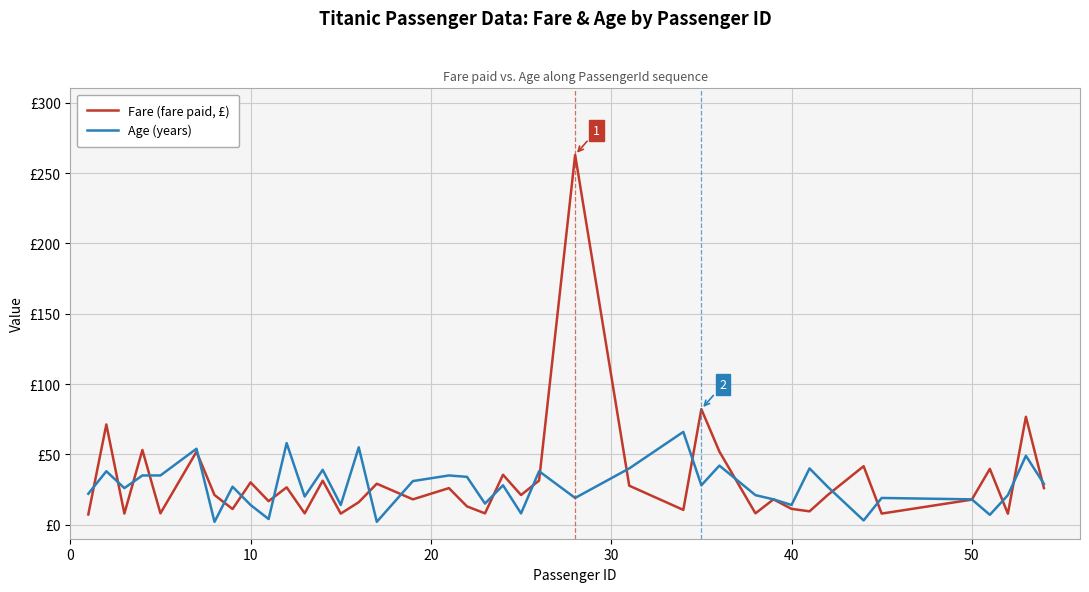

Does the chart display data point markers on the line(s)?

No